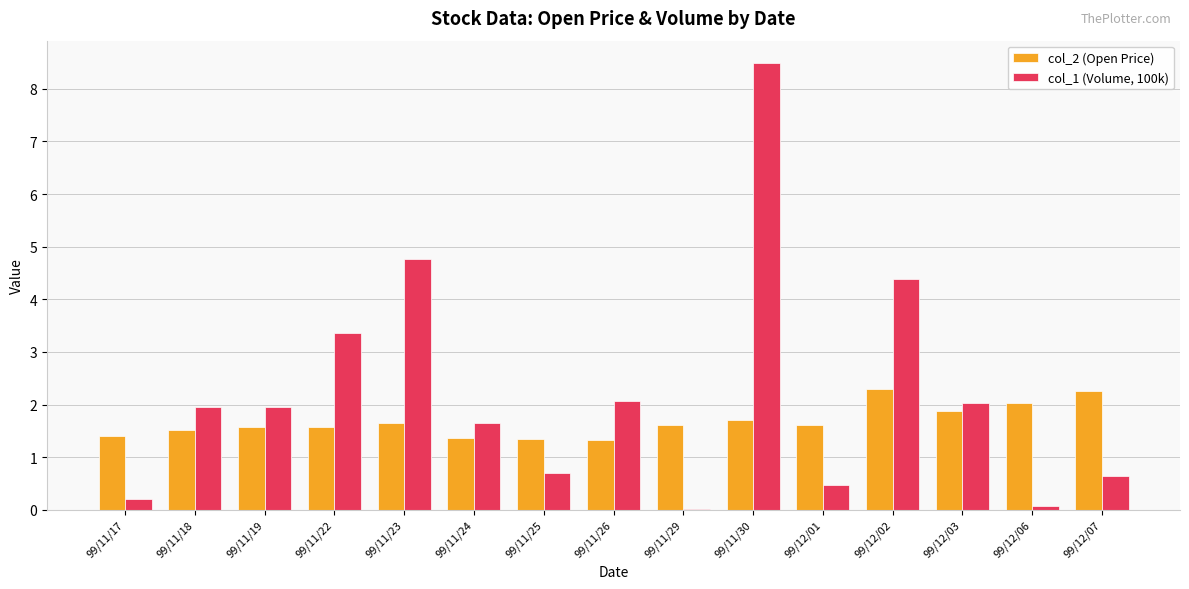

What is the sum of the col_2 (Open Price) values at 99/12/02 and 99/12/03?

4.2